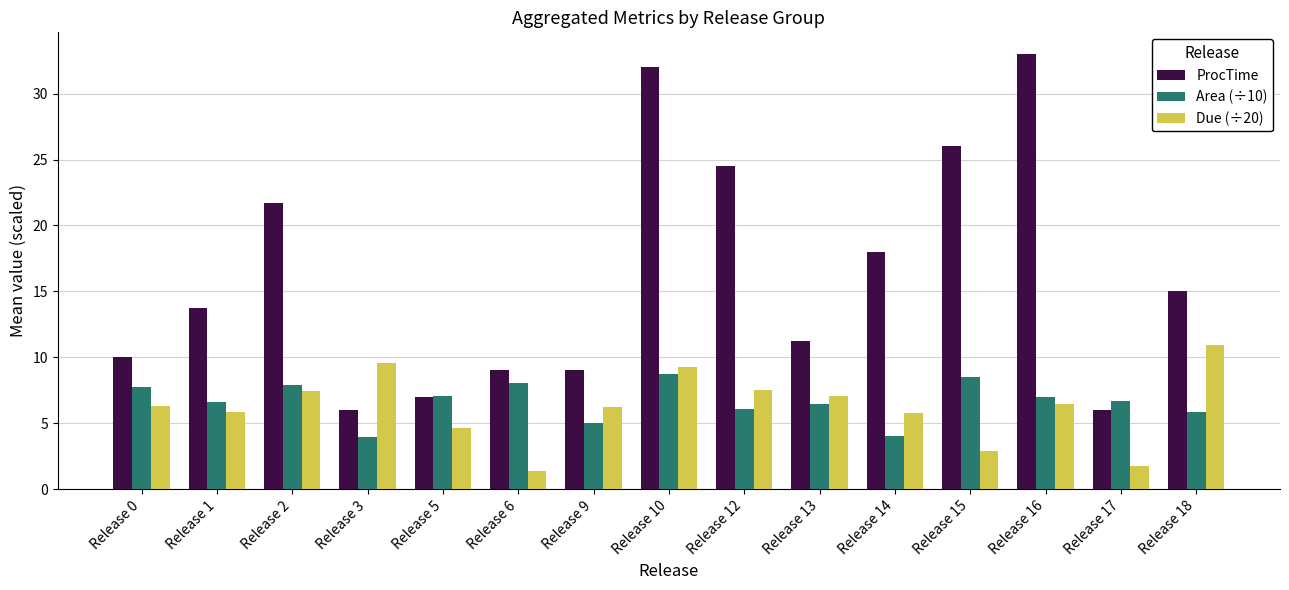

At Release 18, list the series in order from largest to smallest.

ProcTime, Due (÷20), Area (÷10)